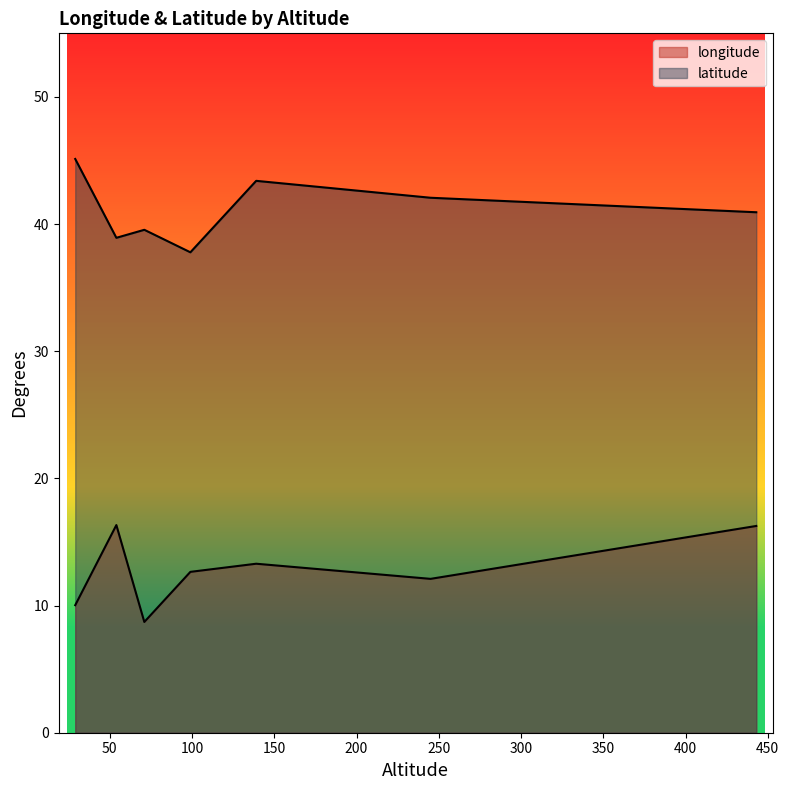

How many lines are shown in the chart?

2